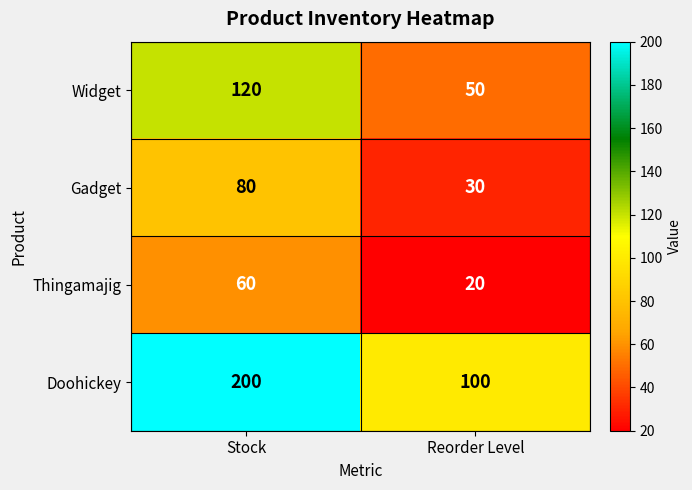

What is the average value of the Widget series?

85